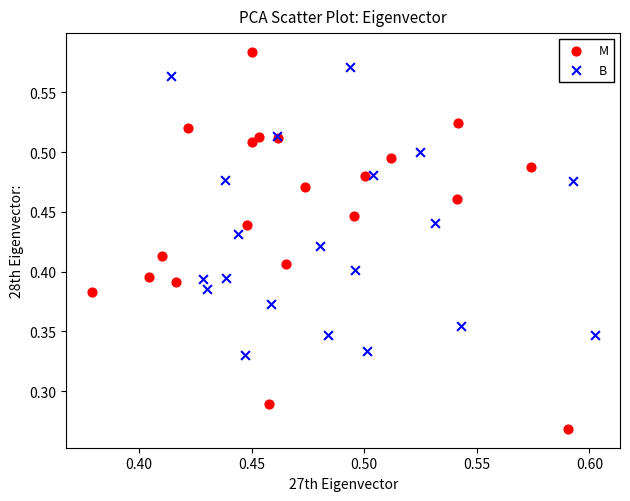

Which series reaches the minimum Y coordinate?

M